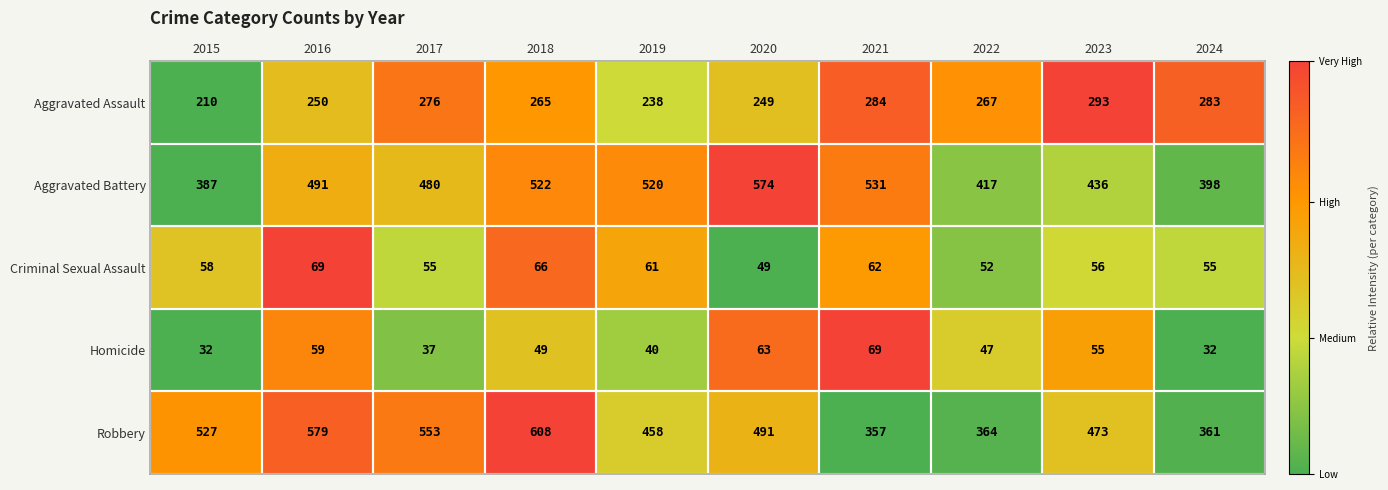

What is the maximum value shown in the chart?

608